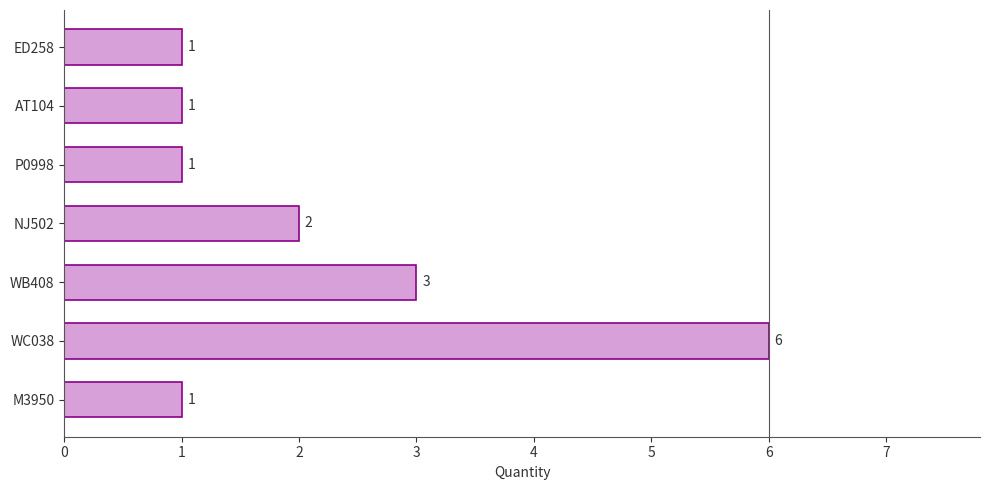

The chart shows a value of 3 at WB408. True or false?

True